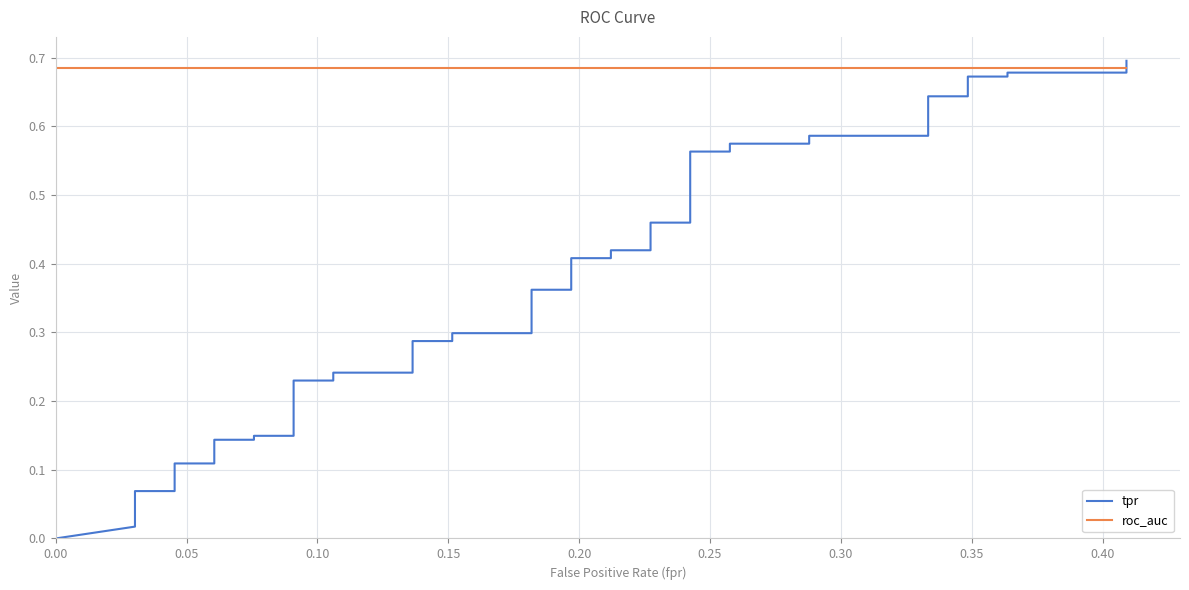

Rank the series by their maximum value, from highest to lowest.

tpr, roc_auc